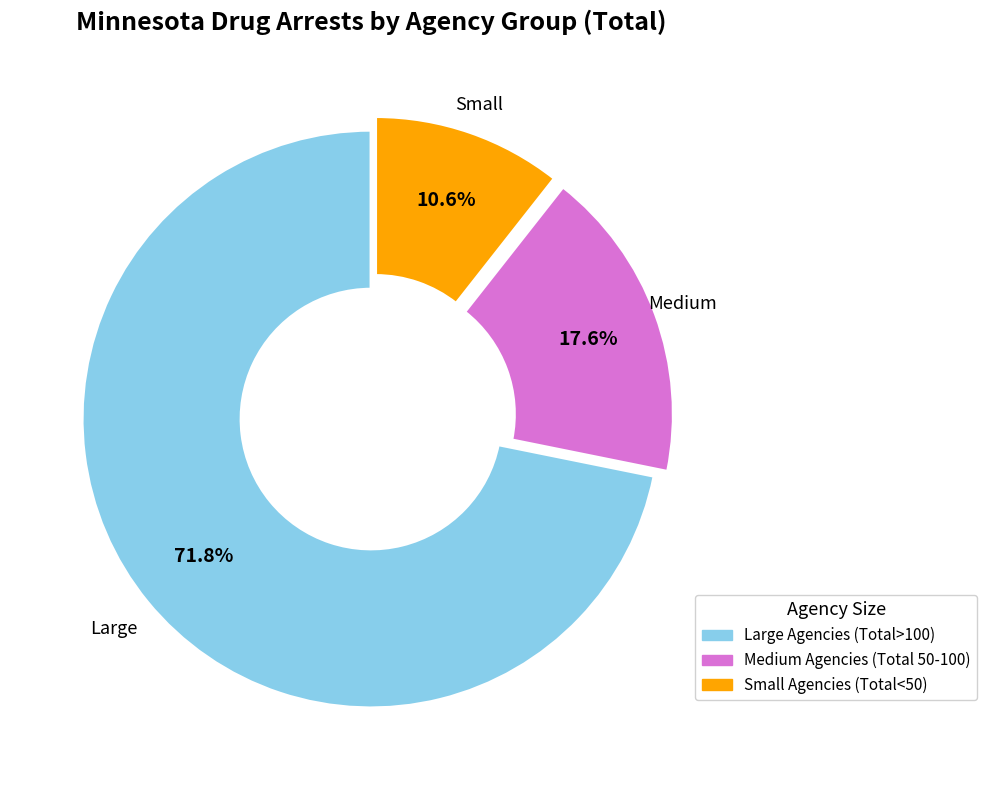

Is there a majority slice in this chart?

Yes